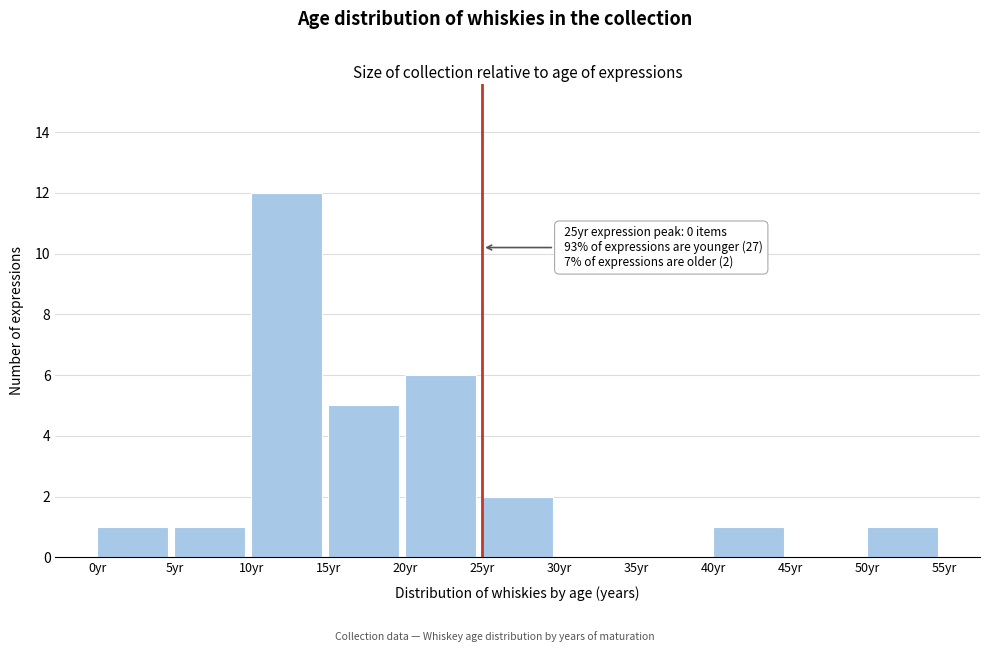

Which range on the x-axis has the tallest bar?

10 to 15